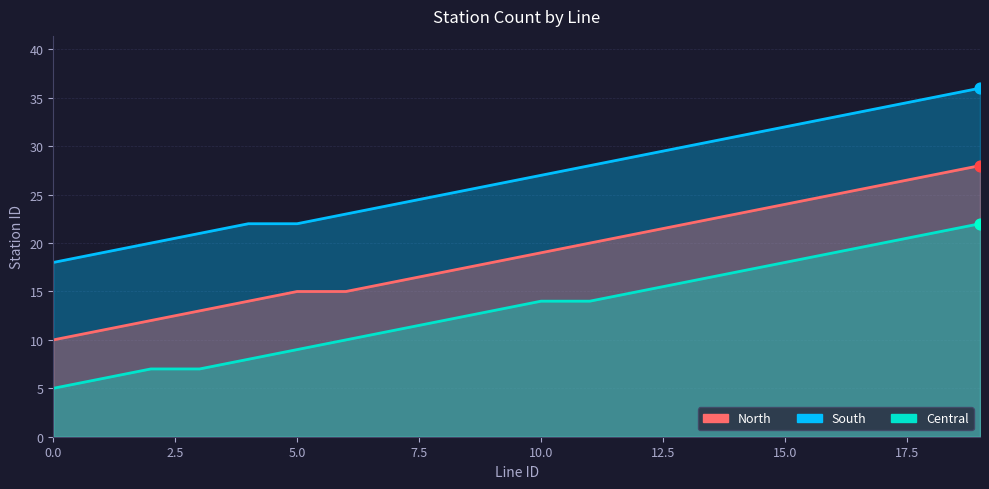

Which series has the largest total across all categories?

North